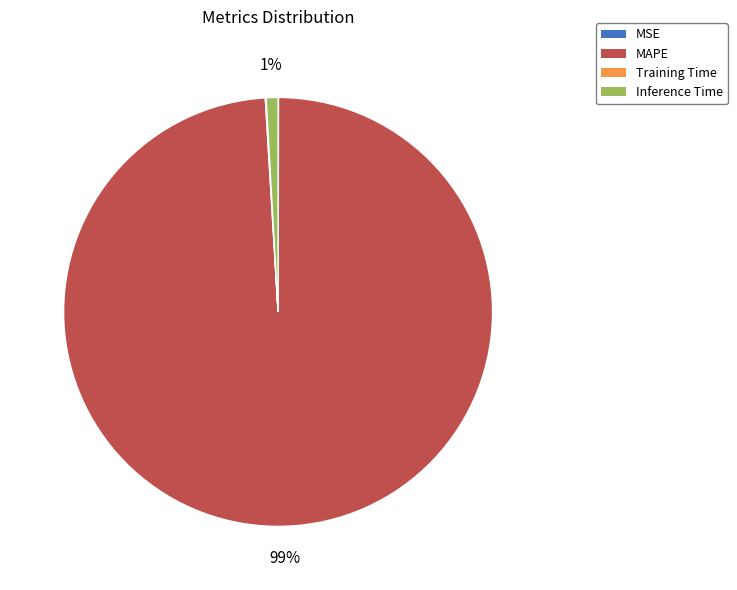

Do Inference Time and MAPE together represent more than half of the pie?

Yes